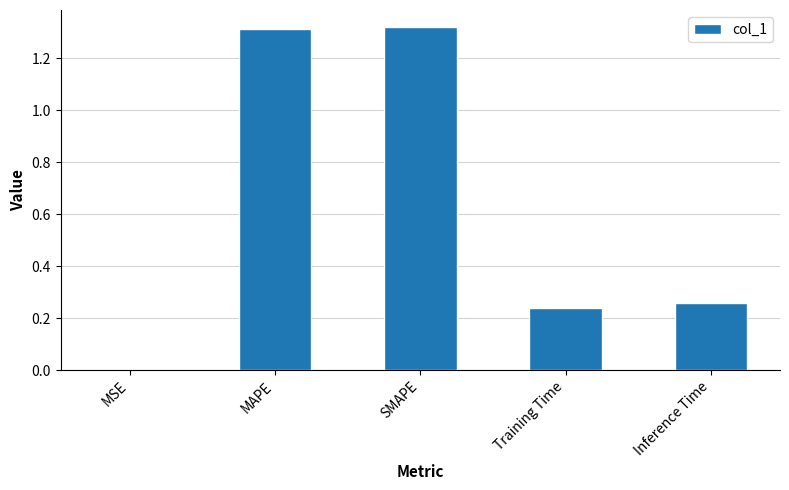

What is the sum of the values at Inference Time and MAPE?

1.6